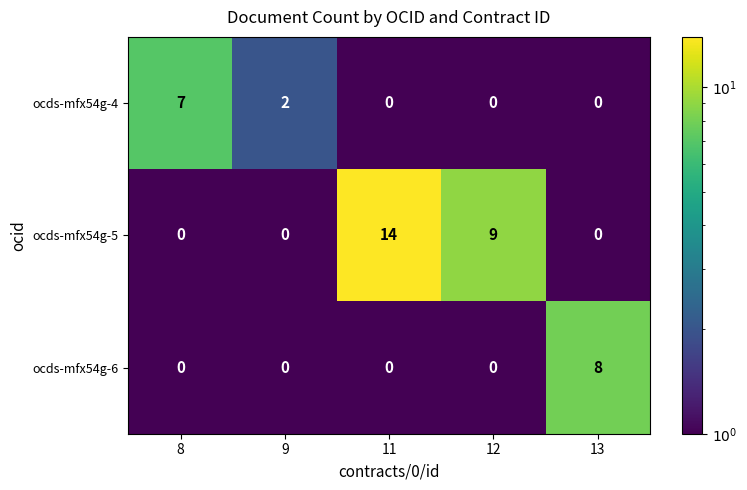

Which series changed the most between 9 and 12?

ocds-mfx54g-5